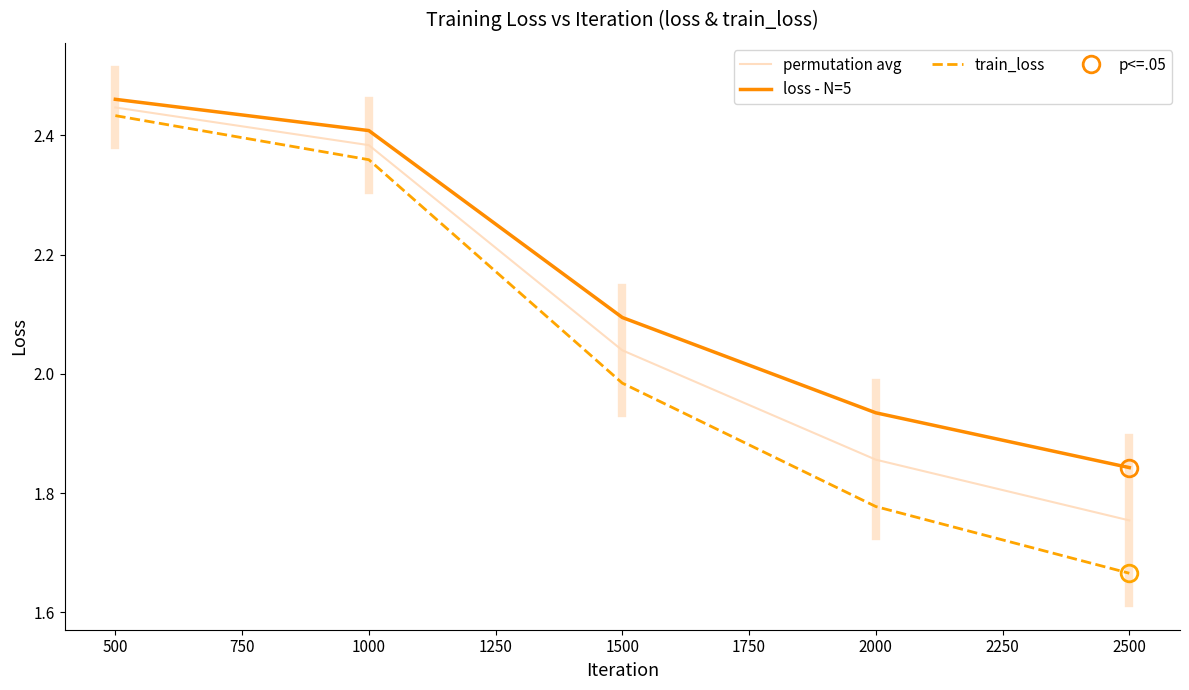

What are all the series names shown in the legend?

permutation avg, loss - N=5, train_loss